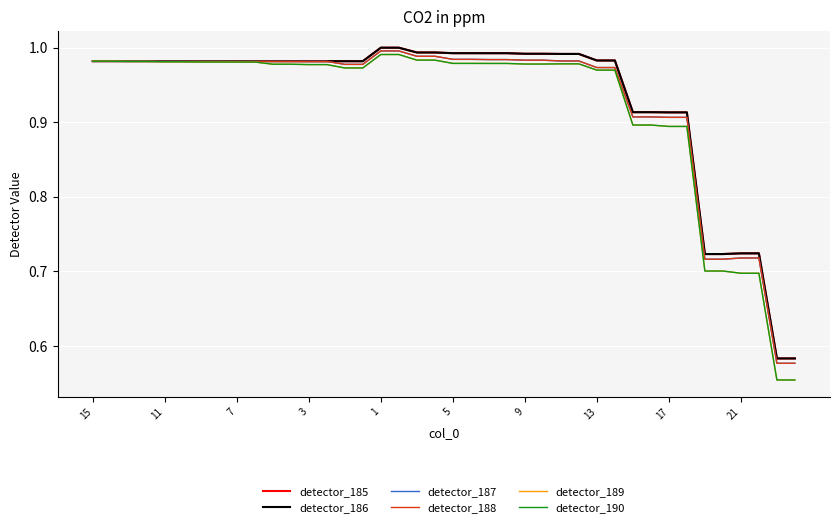

What is the greatest value displayed?

1.0